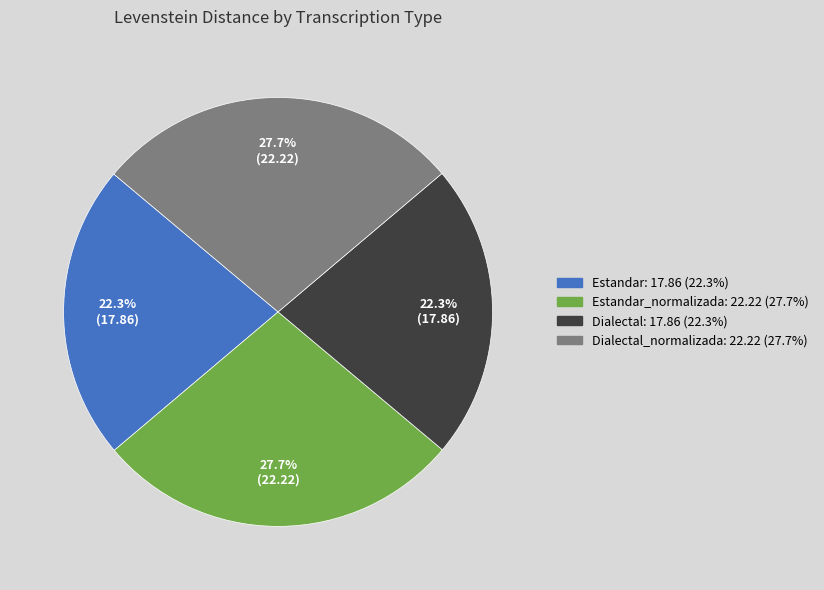

How many segments does this pie chart have?

4